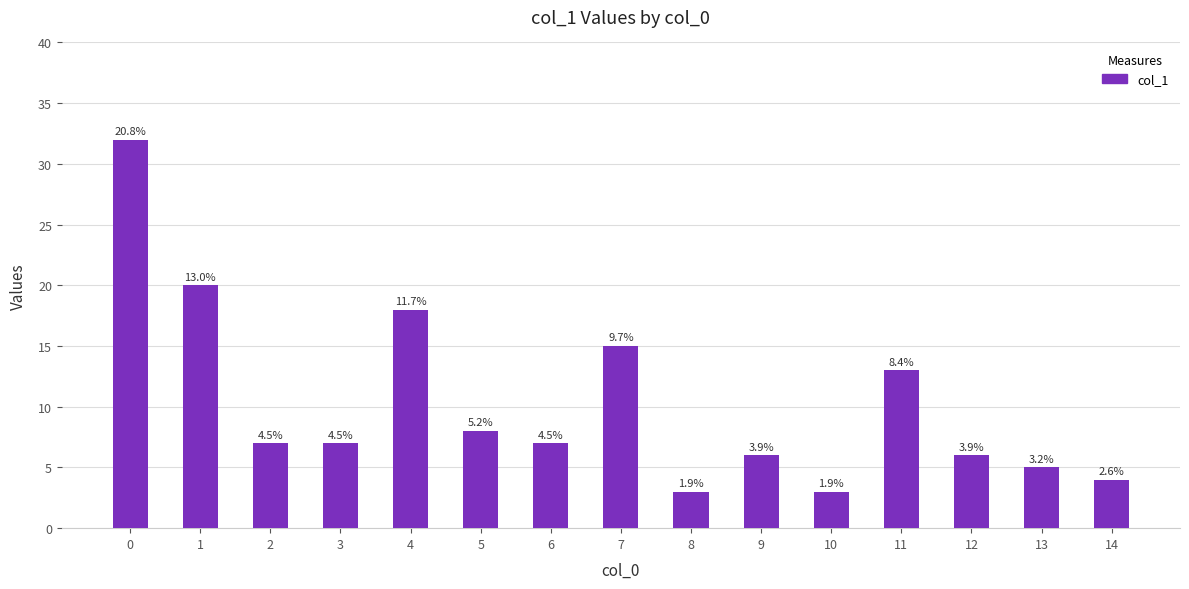

Are the bars horizontal?

No